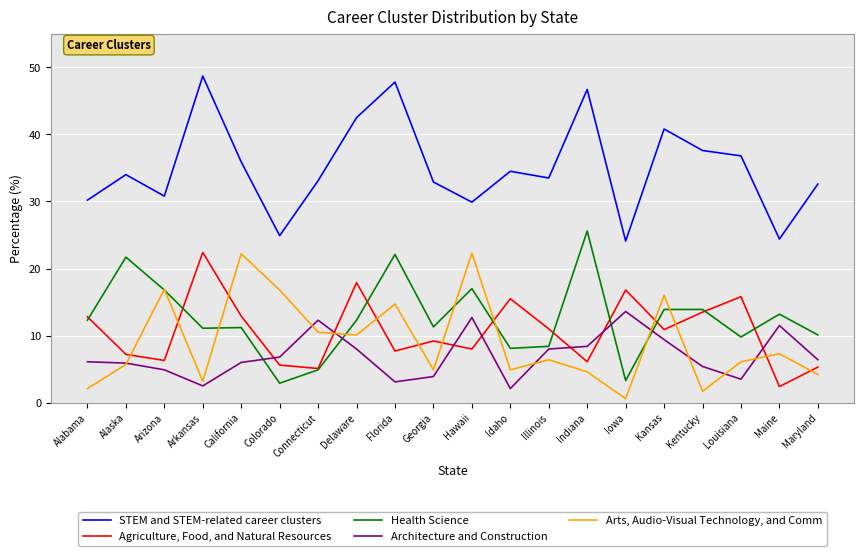

What is the total value across all series at Hawaii?

89.9